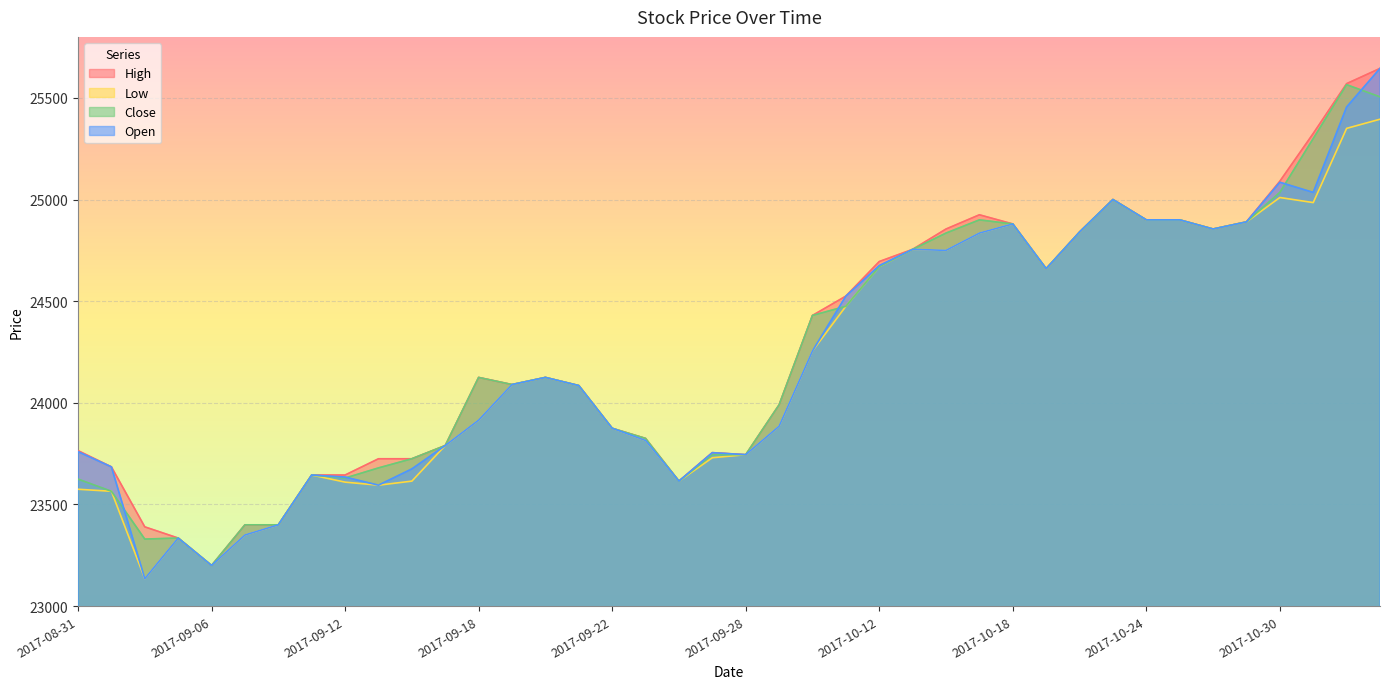

Count the number of data series in this chart.

4